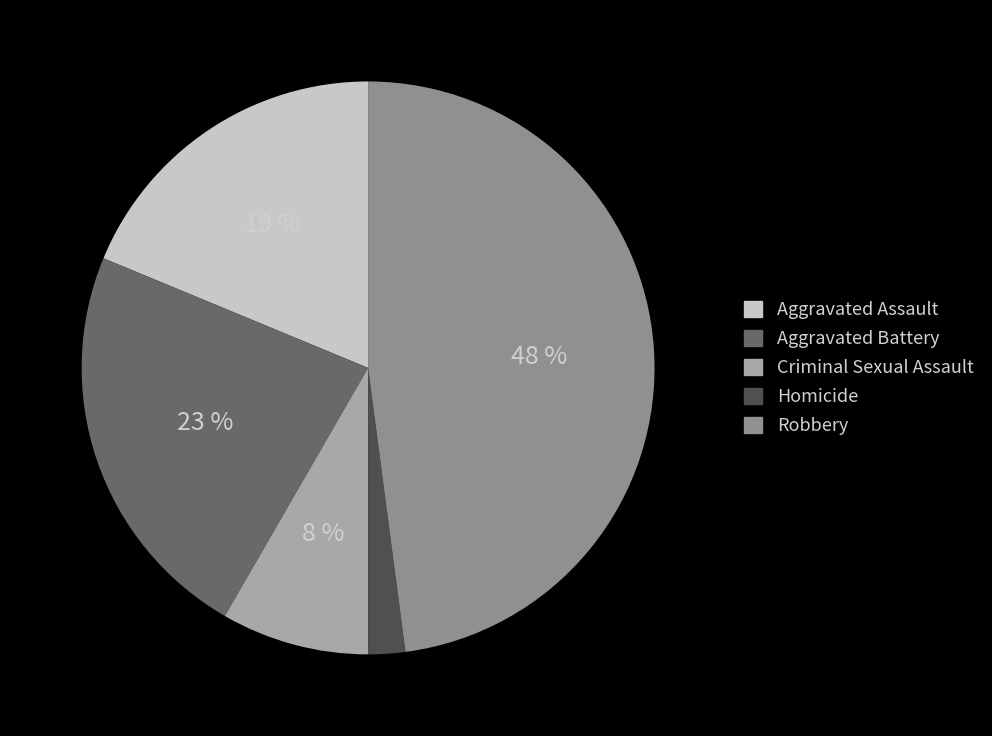

To the nearest percent, what portion does Homicide represent?

2%